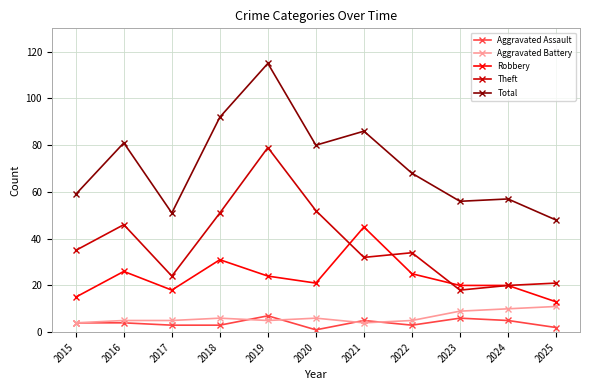

Which series changed the most between 2016 and 2022?

Total